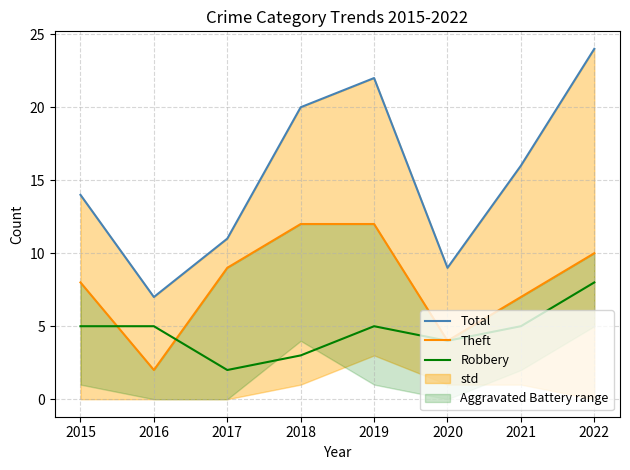

At which category does the chart reach its minimum across all series?

2016